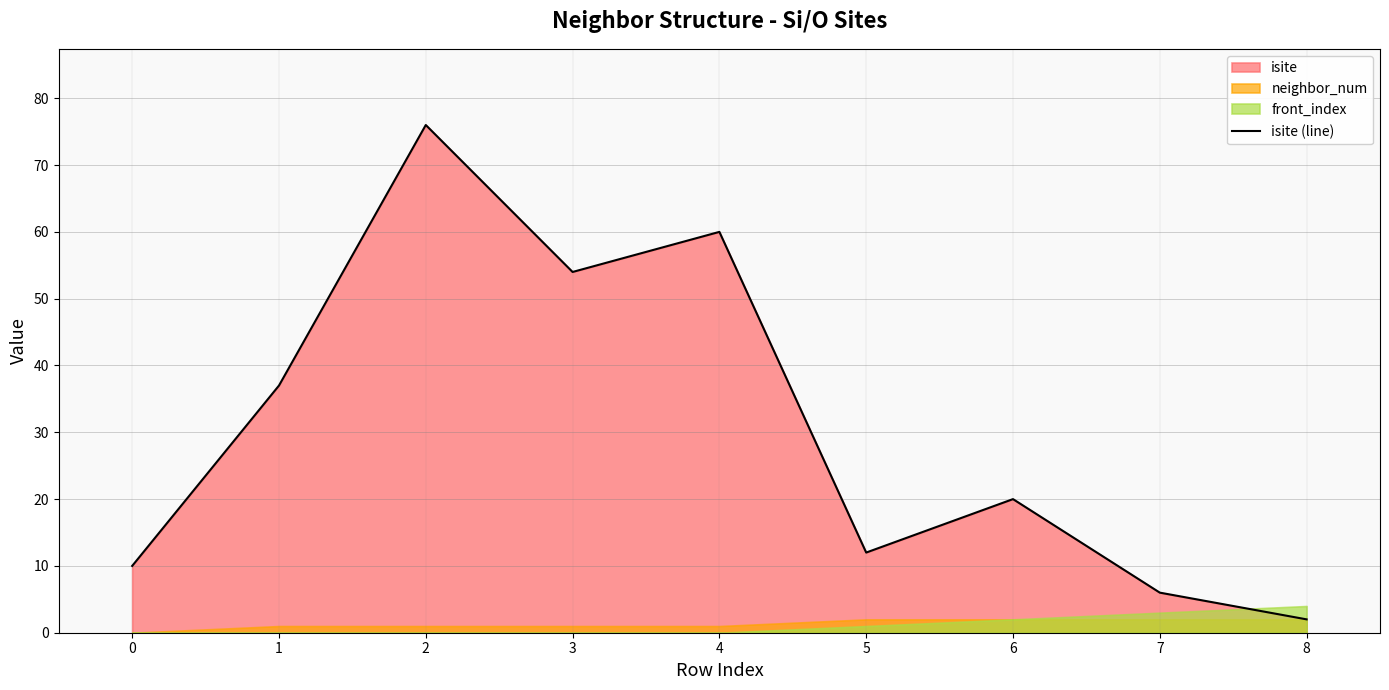

At which label is the value closest to 39?

1